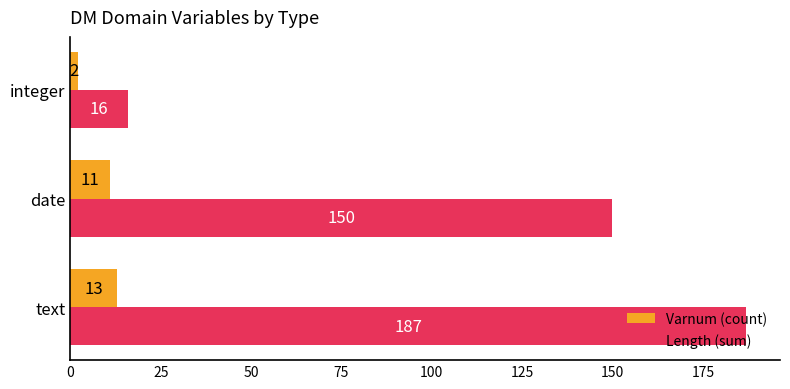

The value of Varnum (count) at date is 17. True or false?

False